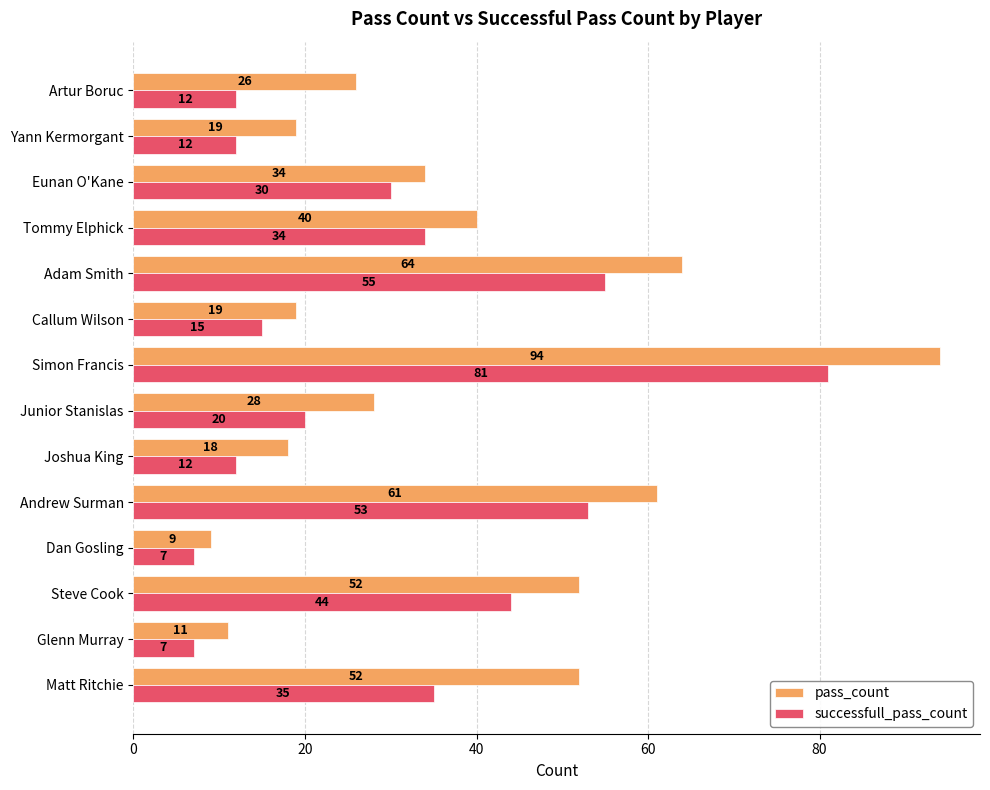

What is the difference between the highest and lowest values at Simon Francis?

13